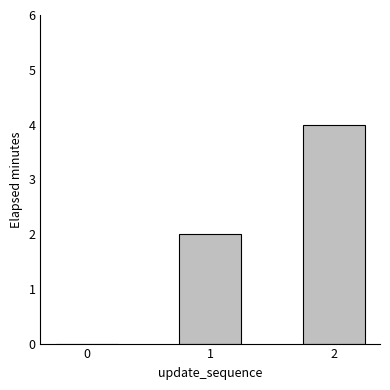

What is the change in value from 1 to 2?

+2